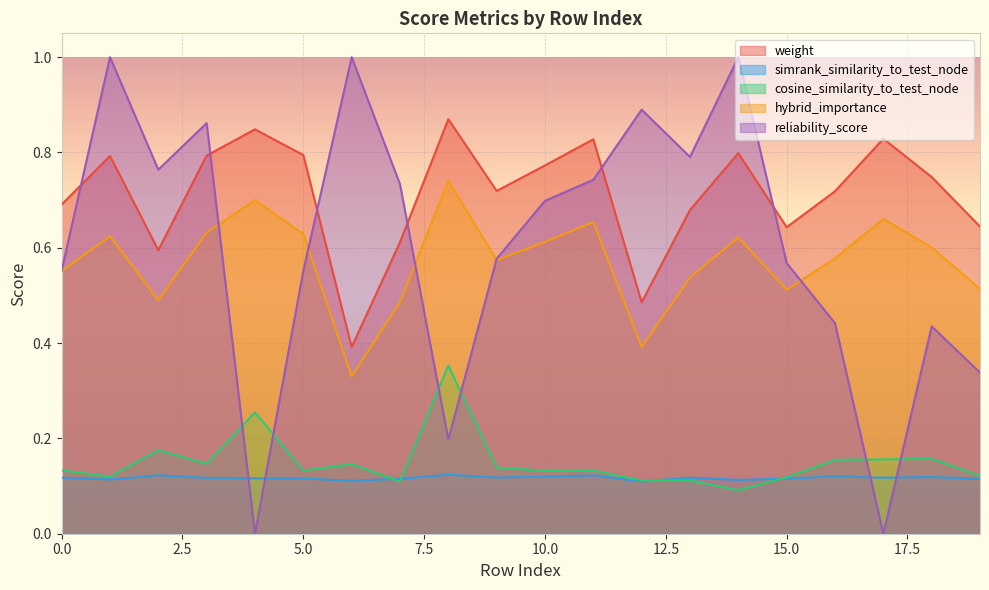

Does the chart display data point markers on the line(s)?

No